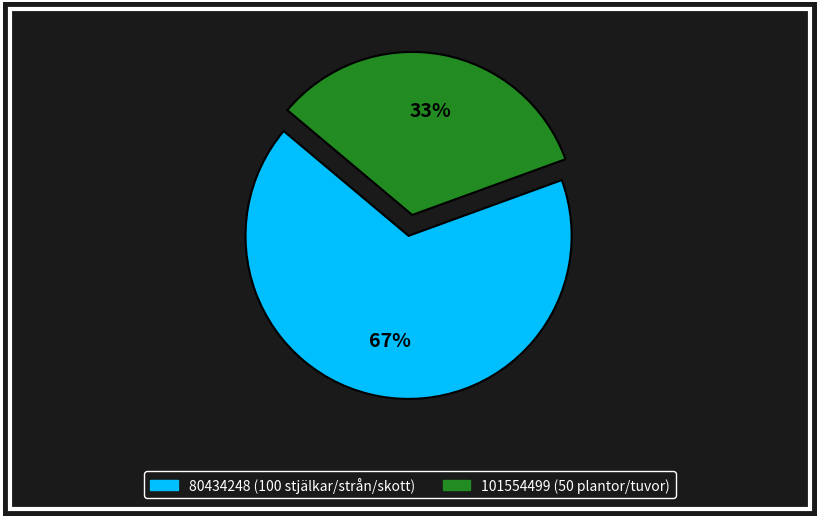

Which category has the smallest portion of the pie?

101554499